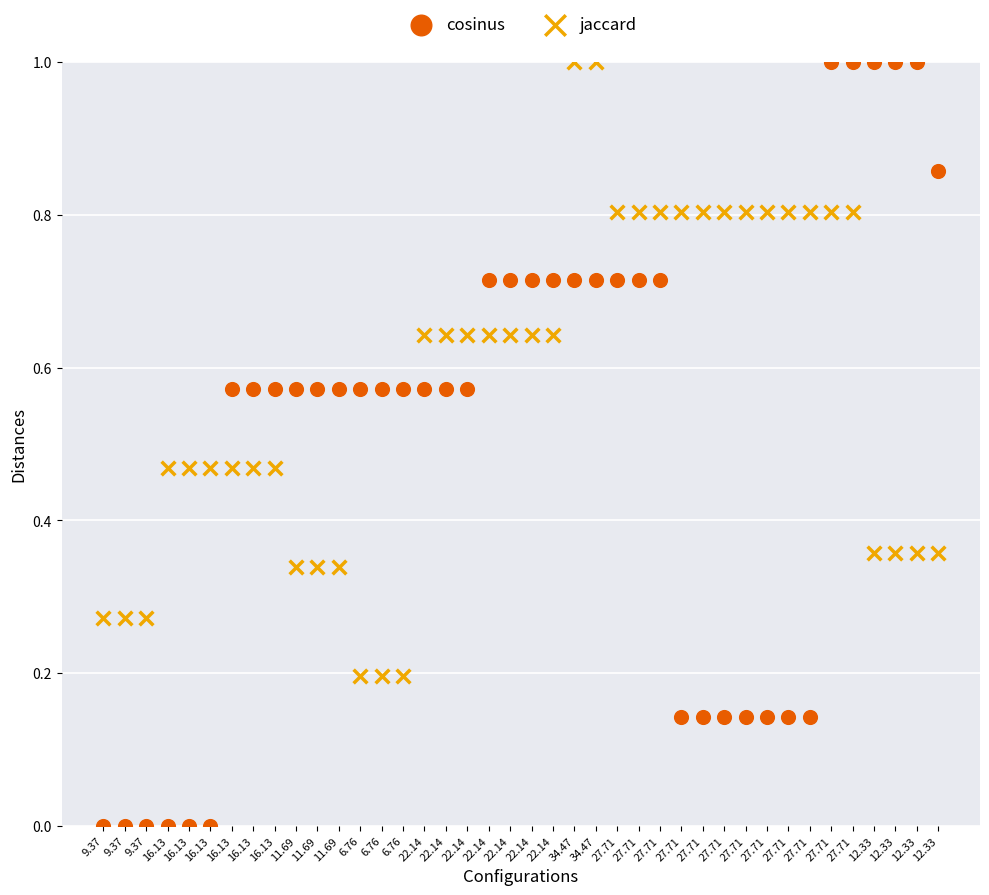

Which series has the largest Y range (max minus min)?

cosinus